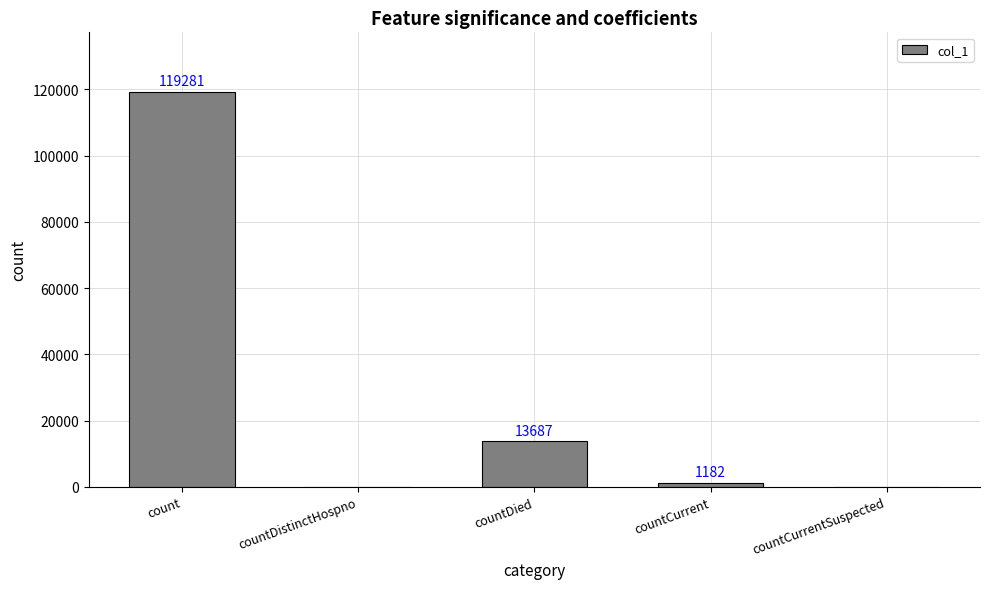

What is the sum of all values?

134150